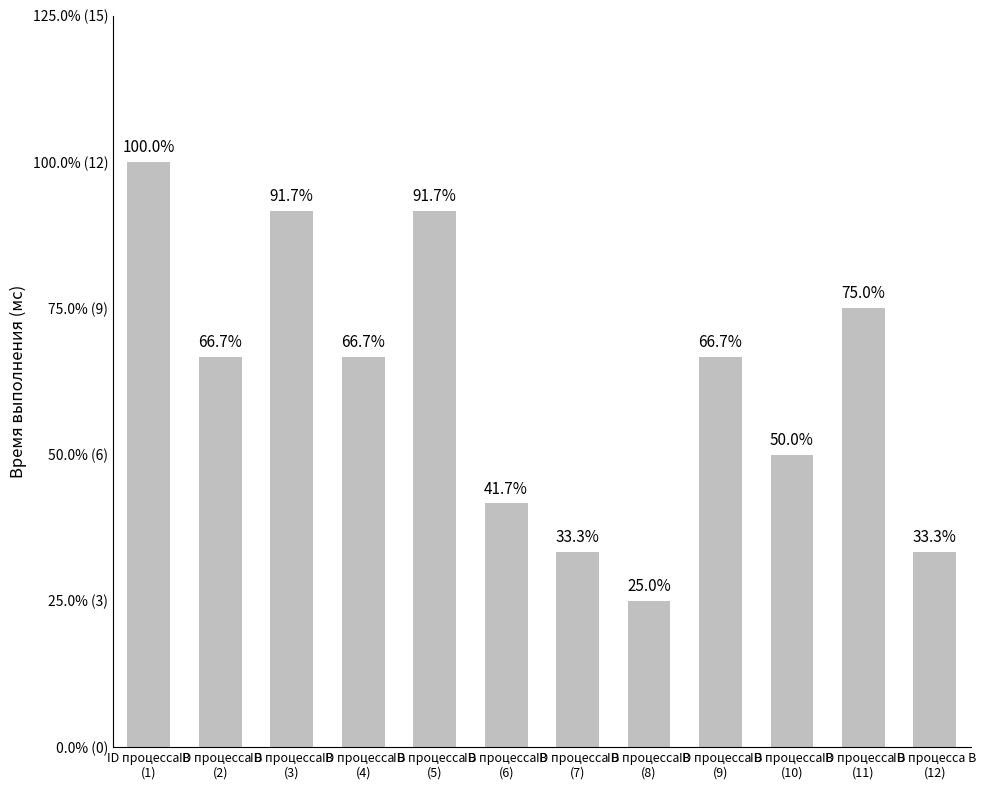

At which category does the chart reach its minimum across all series?

ID процесса B
(8)